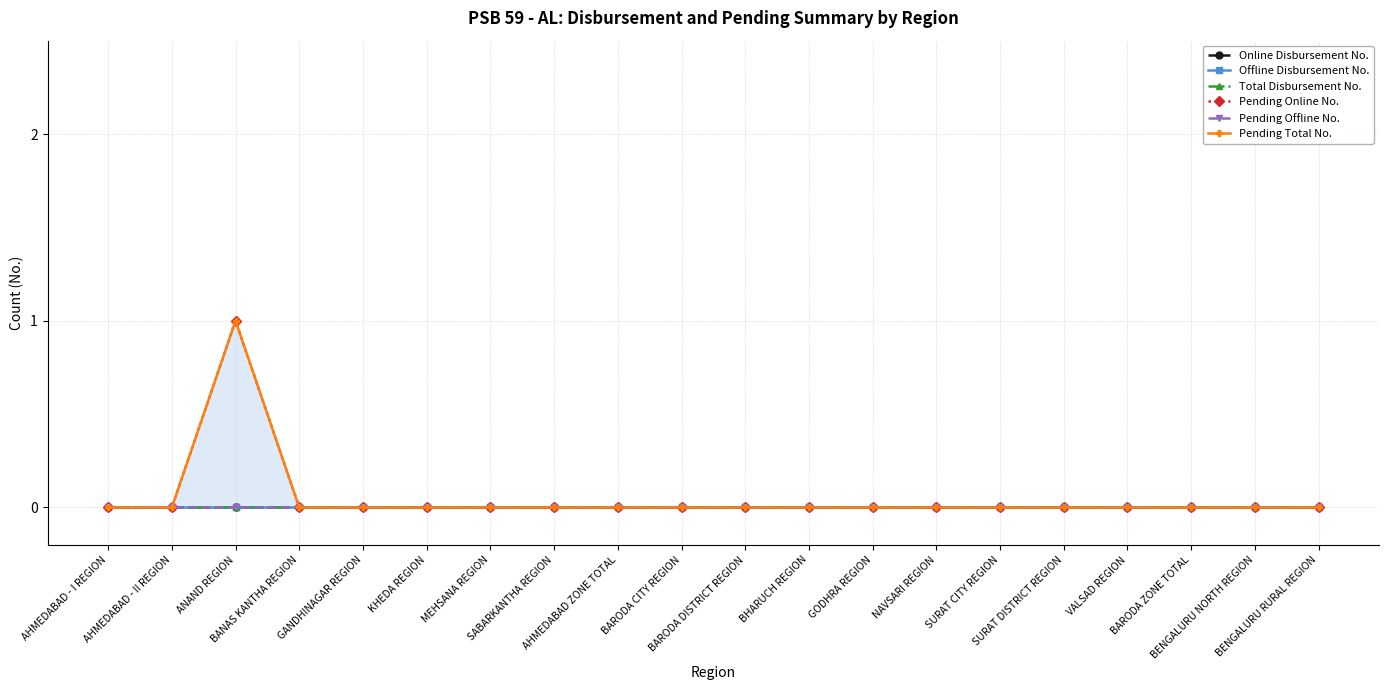

Does the chart have visible grid lines?

Yes